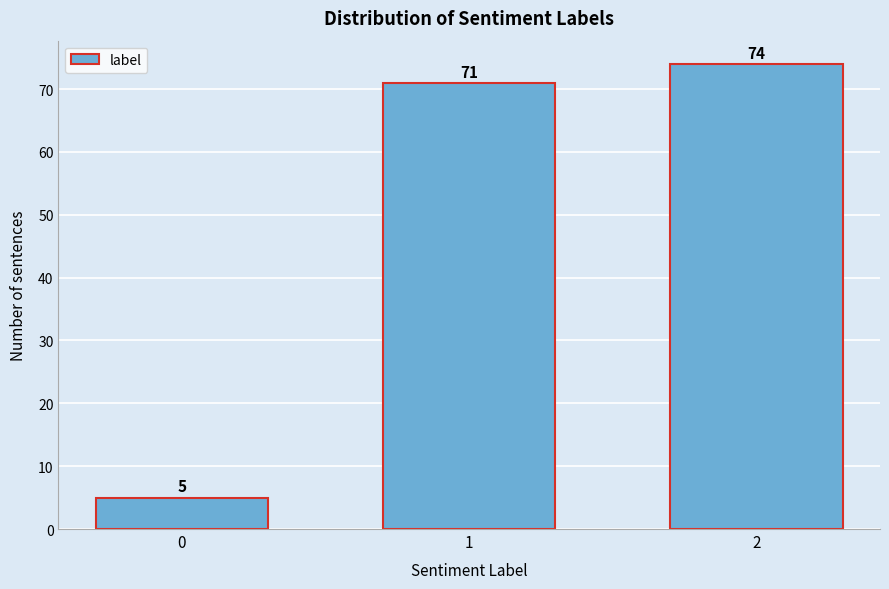

Reading right to left, transcribe all the data shown in this chart.

74	71	5